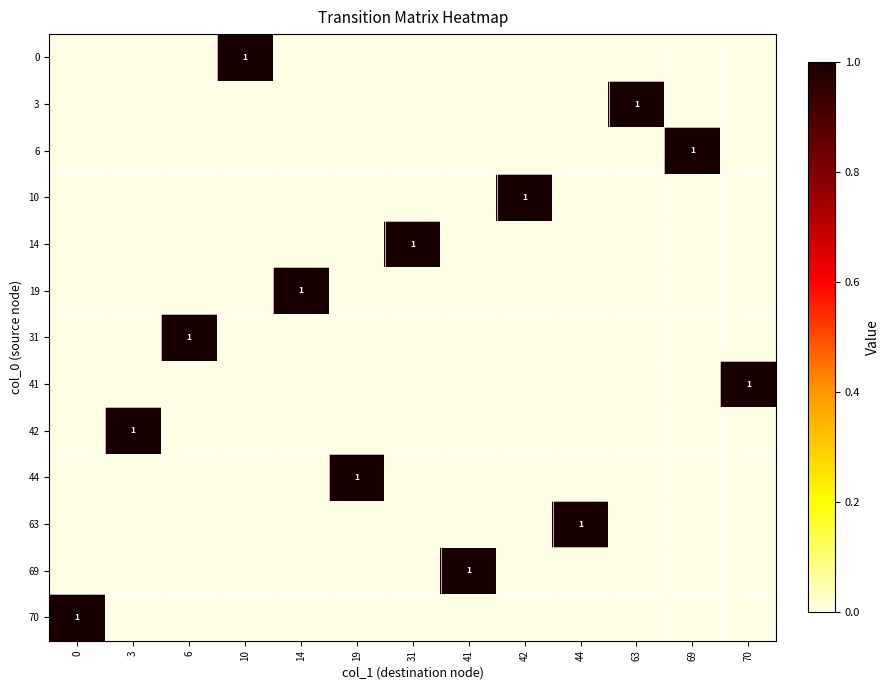

Reading left to right, extract all data points from this chart.

row_0: 0	0	0	1	0	0	0	0	0	0	0	0	0
row_1: 0	0	0	0	0	0	0	0	0	0	1	0	0
row_2: 0	0	0	0	0	0	0	0	0	0	0	1	0
row_3: 0	0	0	0	0	0	0	0	1	0	0	0	0
row_4: 0	0	0	0	0	0	1	0	0	0	0	0	0
row_5: 0	0	0	0	1	0	0	0	0	0	0	0	0
row_6: 0	0	1	0	0	0	0	0	0	0	0	0	0
row_7: 0	0	0	0	0	0	0	0	0	0	0	0	1
row_8: 0	1	0	0	0	0	0	0	0	0	0	0	0
row_9: 0	0	0	0	0	1	0	0	0	0	0	0	0
row_10: 0	0	0	0	0	0	0	0	0	1	0	0	0
row_11: 0	0	0	0	0	0	0	1	0	0	0	0	0
row_12: 1	0	0	0	0	0	0	0	0	0	0	0	0